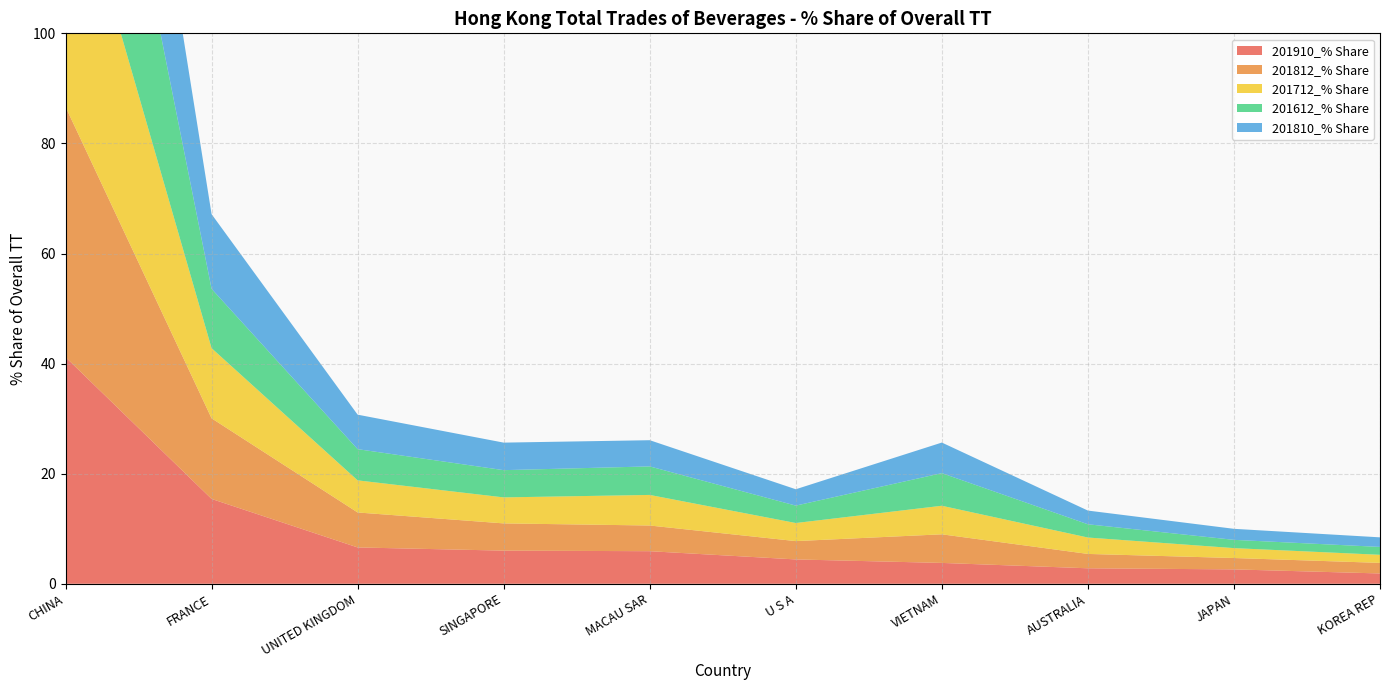

Reading right to left, what are all the values shown in this chart?

201910_% Share: 1.9	2.6	2.8	3.8	4.4	5.9	6.0	6.6	15.4	41.2
201812_% Share: 1.9	2.1	2.6	5.2	3.3	4.7	4.9	6.4	14.6	45.5
201712_% Share: 1.5	1.8	3.0	5.2	3.3	5.6	4.7	5.8	12.7	48.2
201612_% Share: 1.4	1.5	2.4	5.9	3.2	5.2	4.9	5.7	10.8	51.4
201810_% Share: 1.7	2.0	2.5	5.6	3.0	4.8	5.0	6.3	13.6	47.2